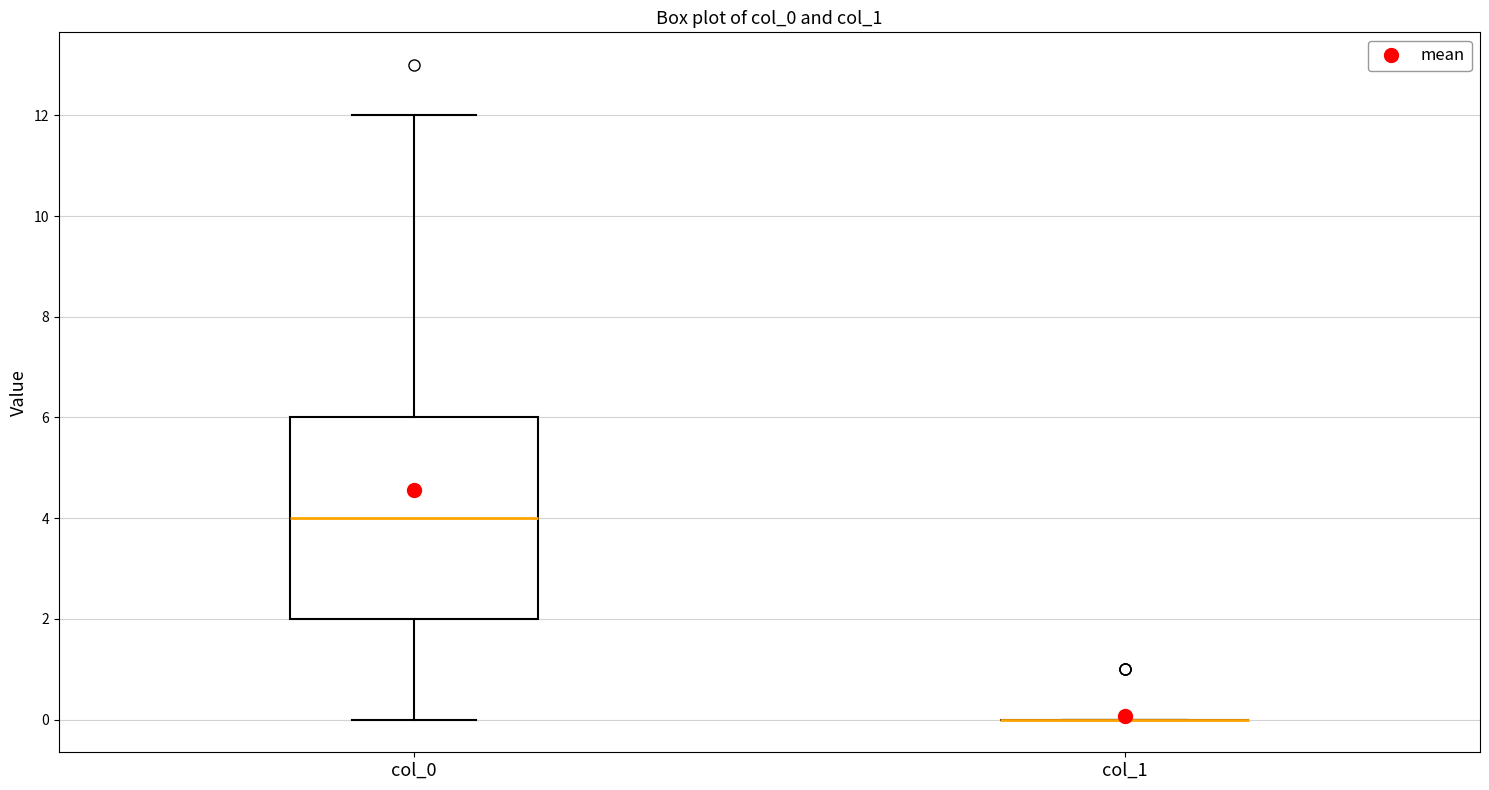

Reading left to right, transcribe this box plot: for each box, give where its median line is, the range the box spans, and where its two whiskers end, as read against the y-axis. The values are not printed on the chart, so give them approximately, as read against the axis.

col_0: median 4, box 2 to 6, whiskers 0 to 12
col_1: box collapsed to a line at 0, whiskers 0 to 0